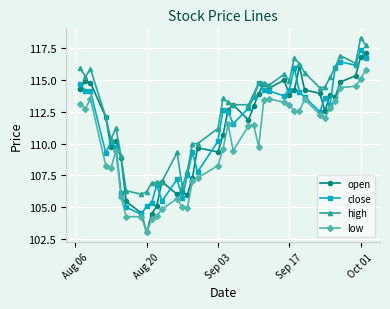

What is the minimum value shown in the chart?

103.0